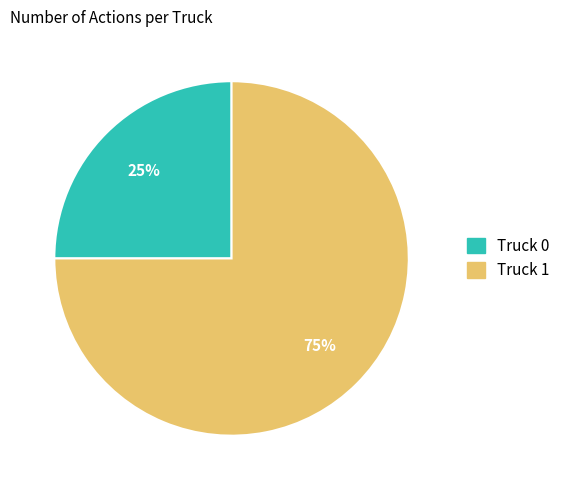

The Truck 1 slice represents 87% of the pie. True or false?

False